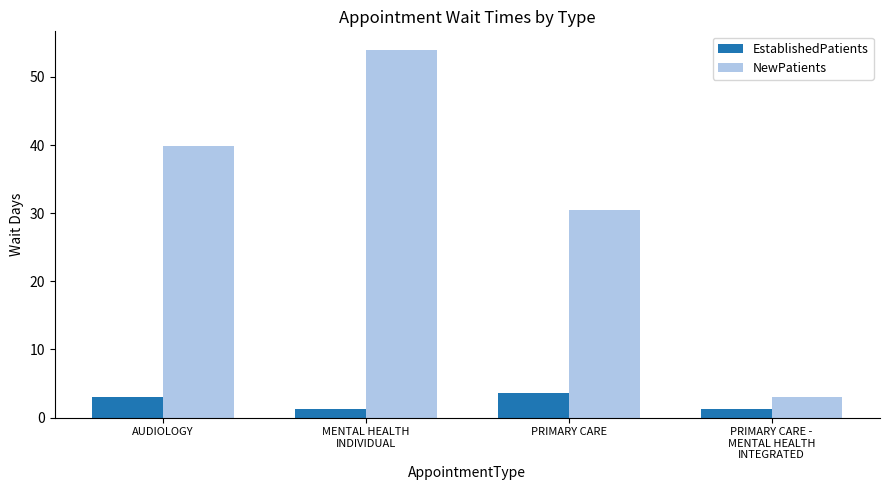

Is it true that EstablishedPatients equals 3.6 at PRIMARY CARE?

True